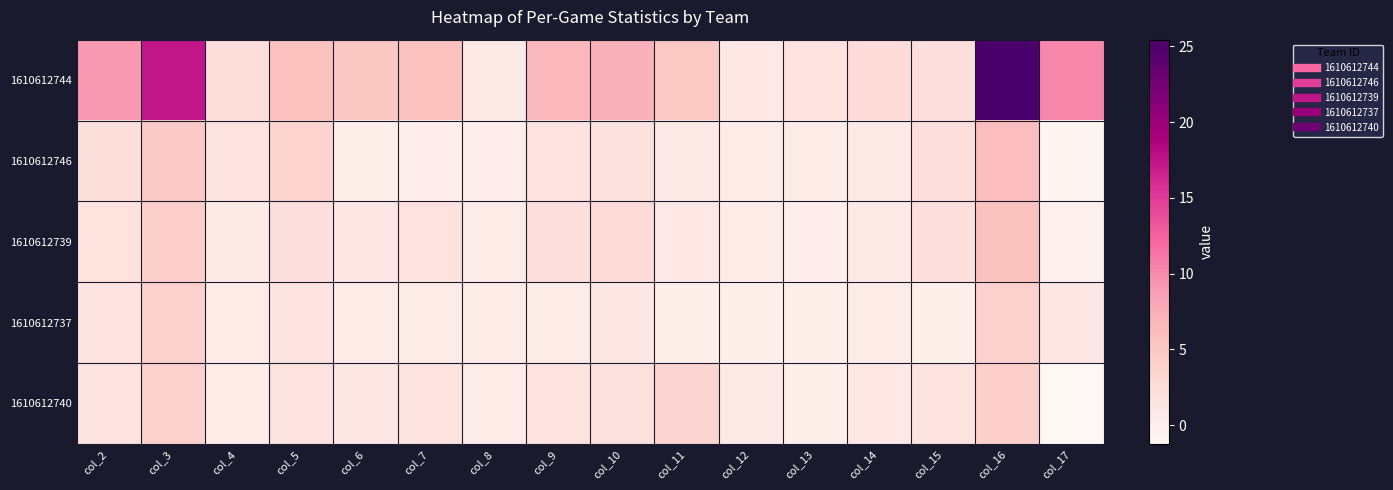

Count the number of categories in the chart.

16